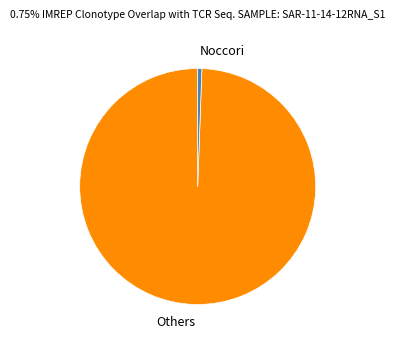

True or false: Others accounts for 99% of the total.

True